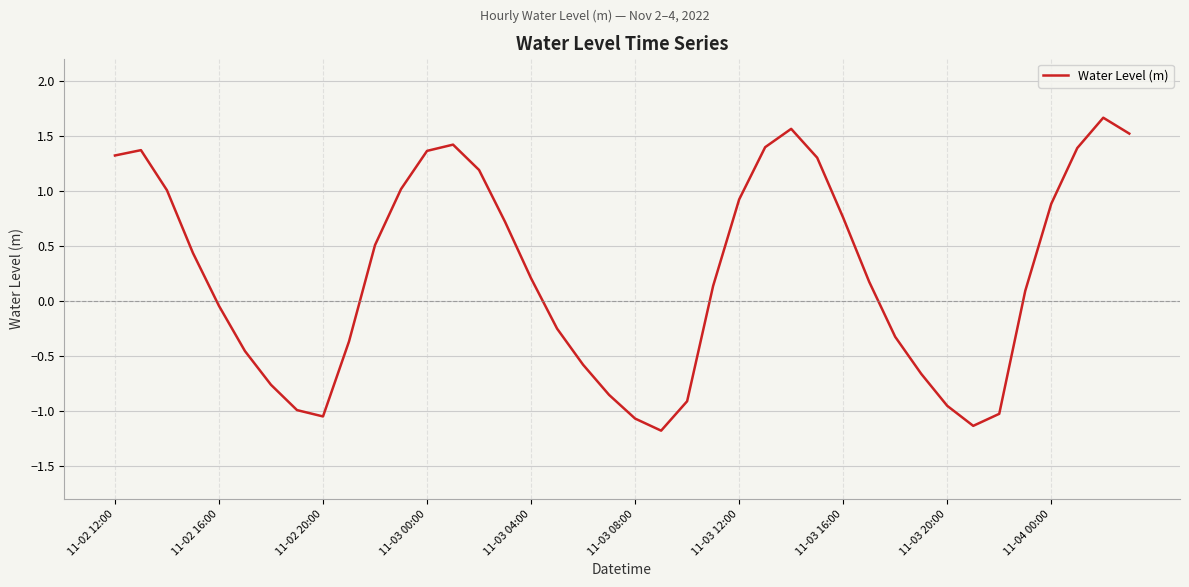

What is the difference between the maximum and minimum values?

2.8